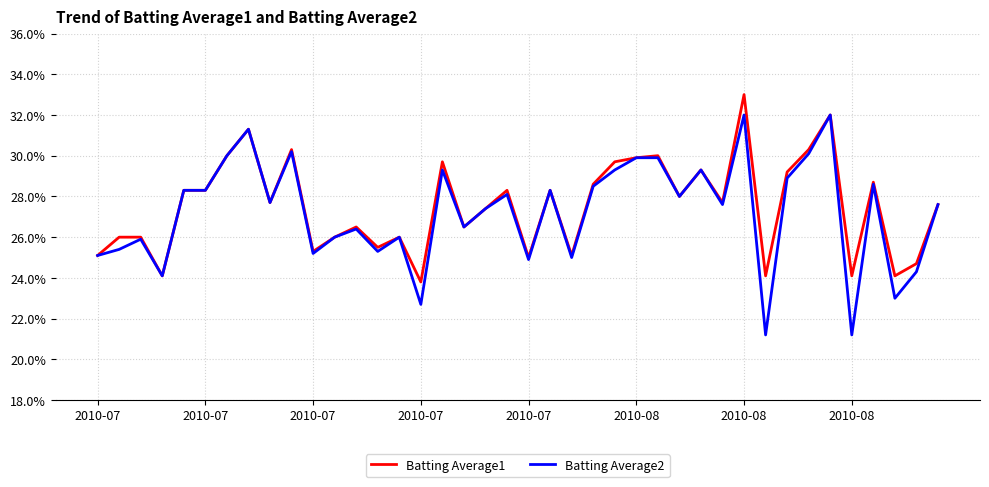

Rank the series by their maximum value, from lowest to highest.

Batting Average2, Batting Average1